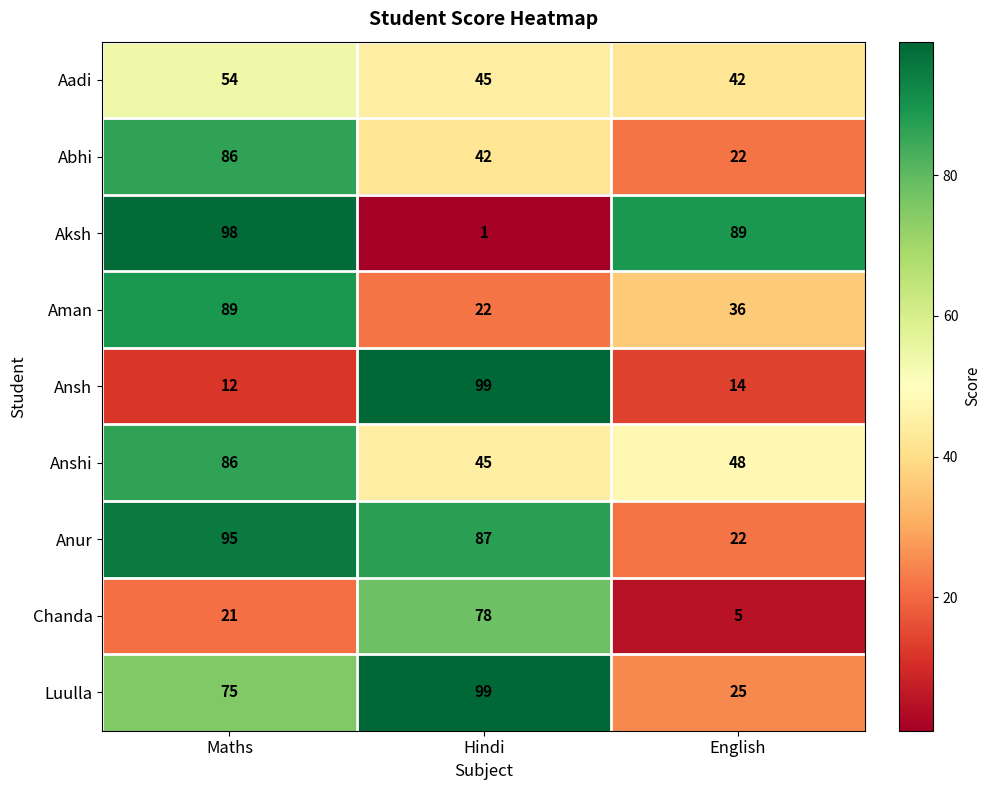

Which series changed the most between Maths and English?

Anur